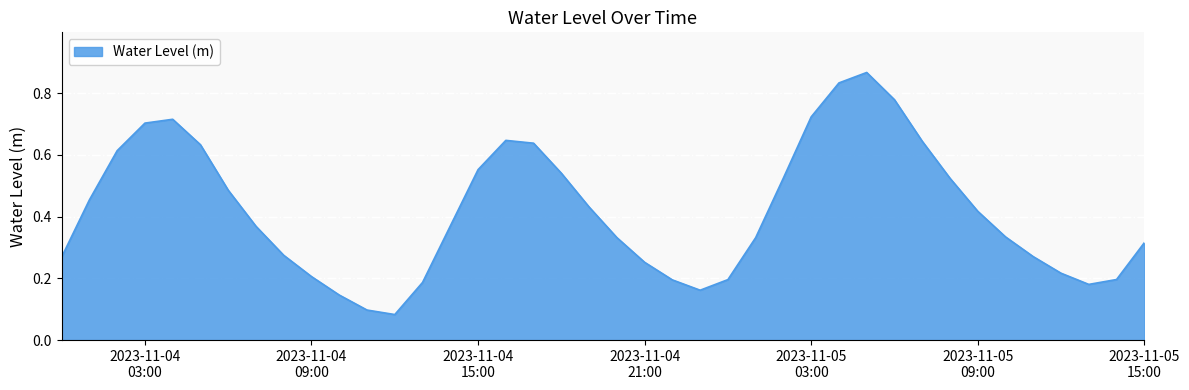

Does the chart display data point markers on the line(s)?

No